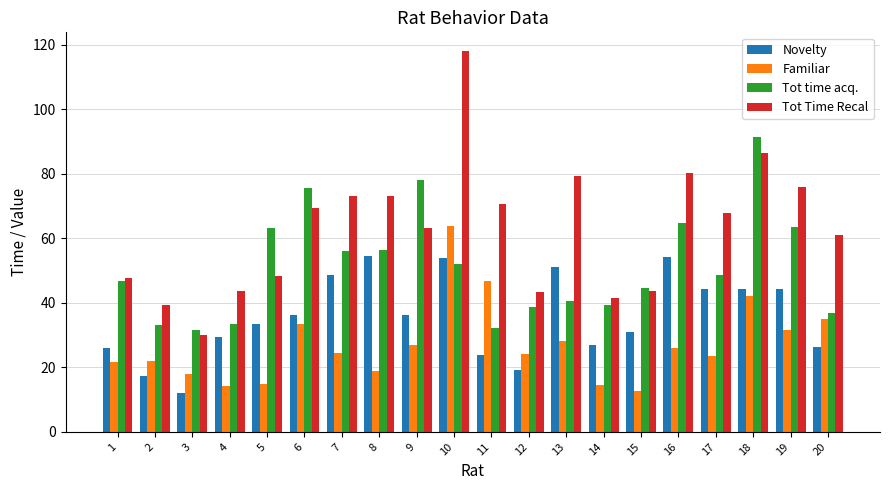

Rank the series by their maximum value, from highest to lowest.

Tot Time Recal, Tot time acq., Familiar, Novelty